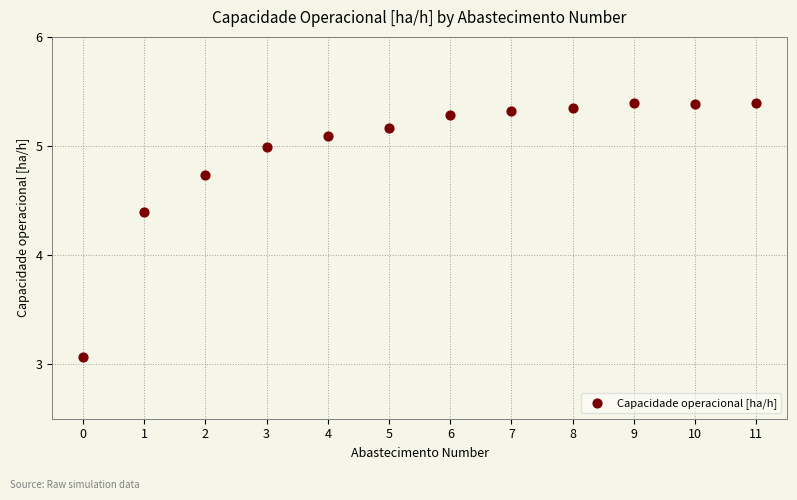

What Y value in the scatter plot is closest to 4?

4.4